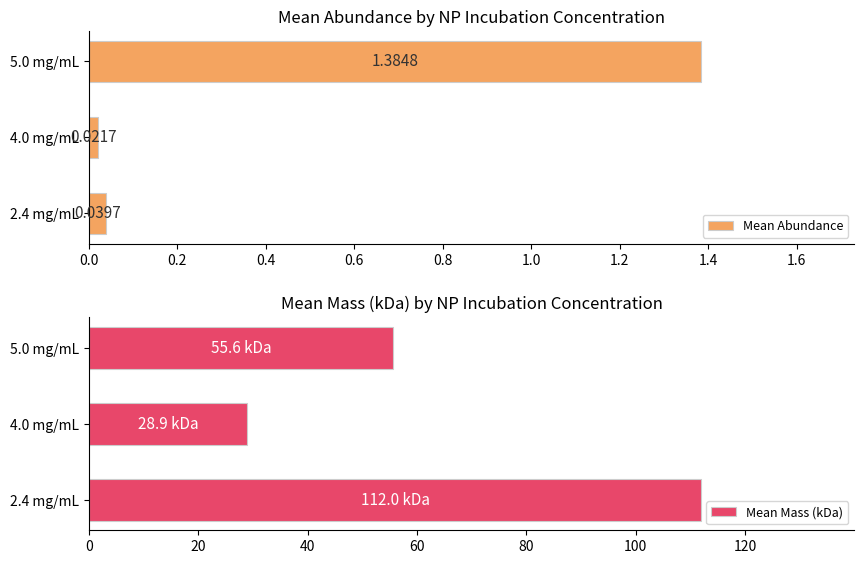

What is the difference between the maximum and minimum values in the Mean Mass (kDa) series?

83.0